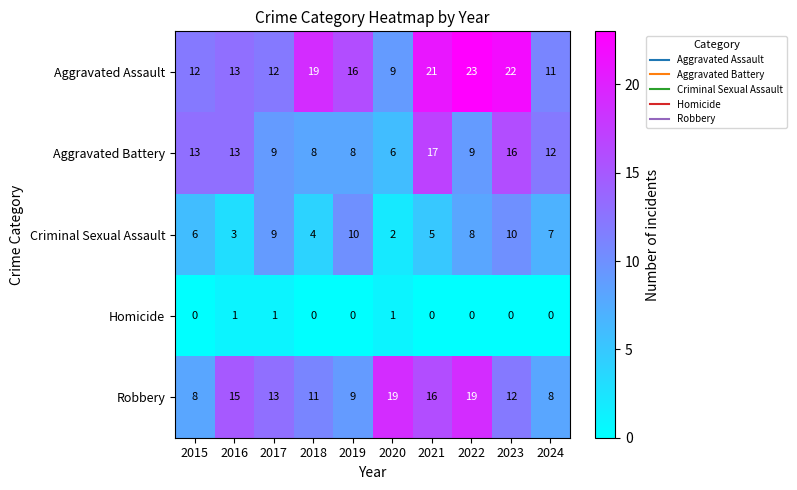

Rank the series by their maximum value, from highest to lowest.

Aggravated Assault, Robbery, Aggravated Battery, Criminal Sexual Assault, Homicide